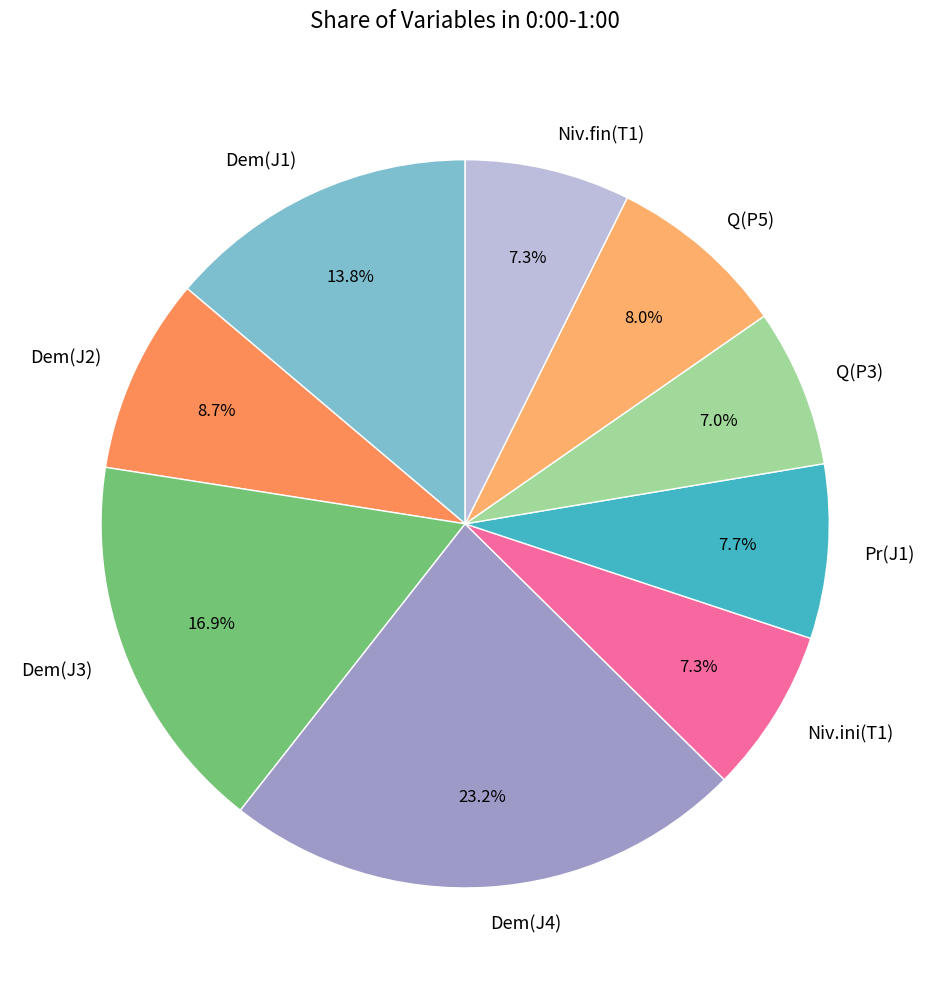

What percentage is the Niv.fin(T1) slice, to the nearest percent?

7%